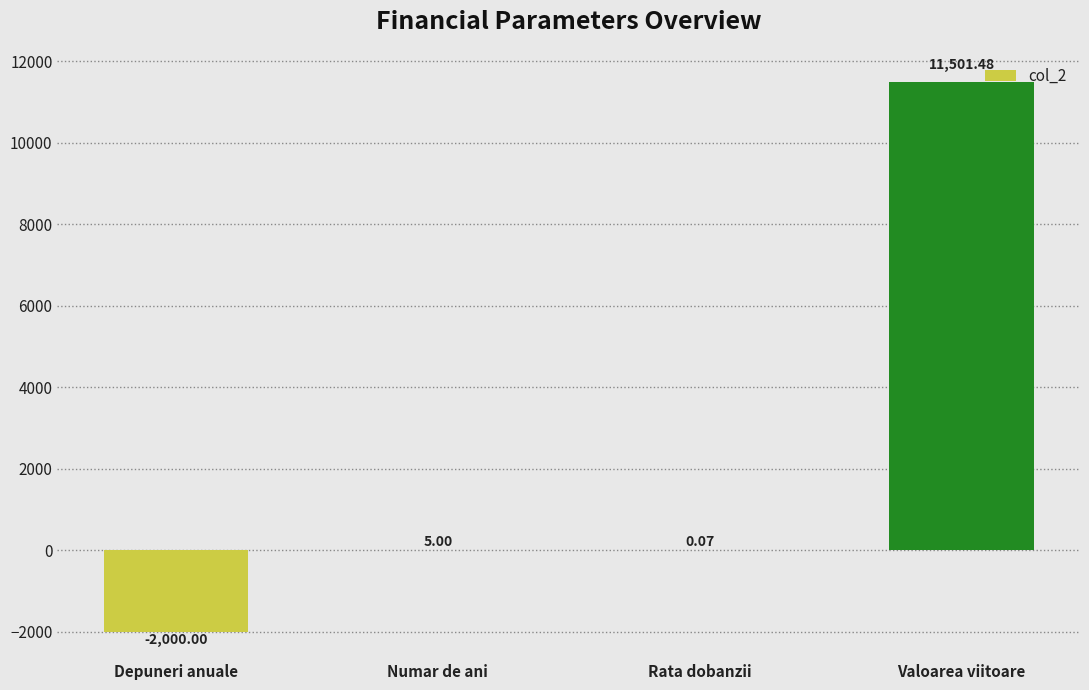

What is the change in value from Numar de ani to Valoarea viitoare?

+11496.5